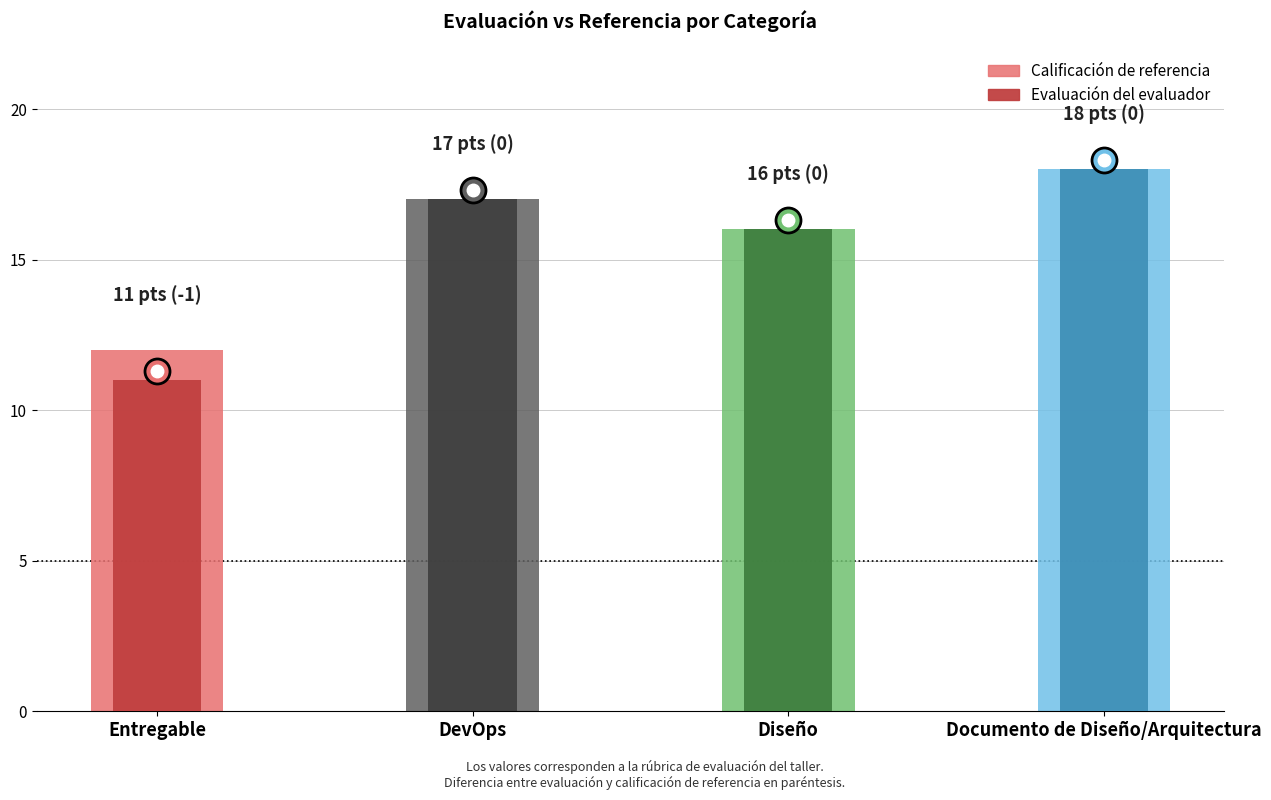

The value of Calificación de referencia at Entregable is 12. True or false?

True